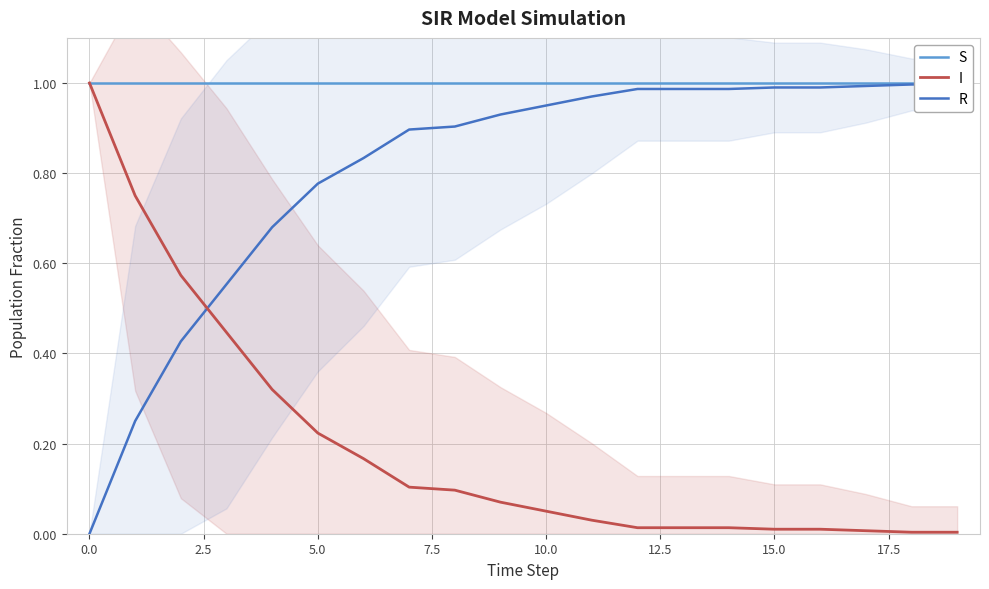

Rank the series by their maximum value, from lowest to highest.

R, S, I